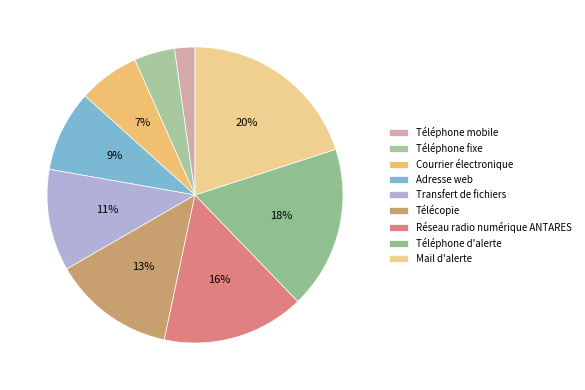

Is there any slice that represents more than half of the pie?

No